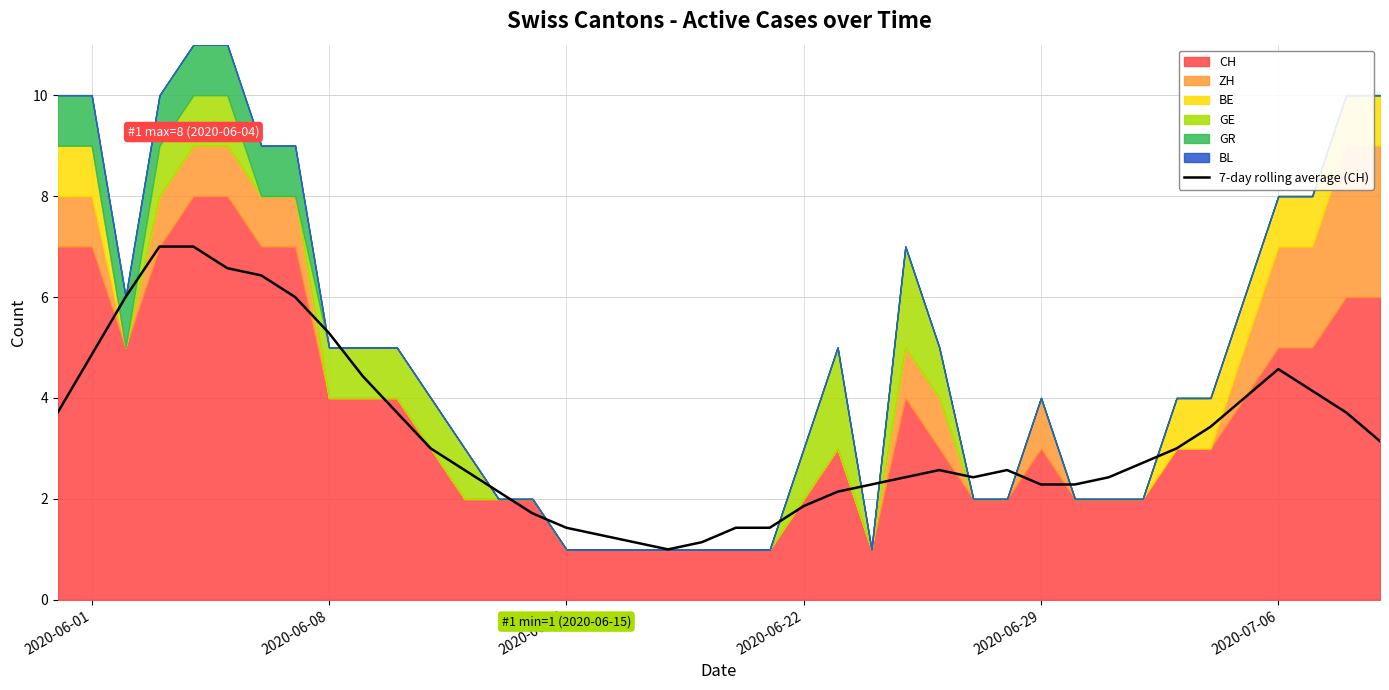

What is the minimum value for 7-day rolling average (CH)?

1.0